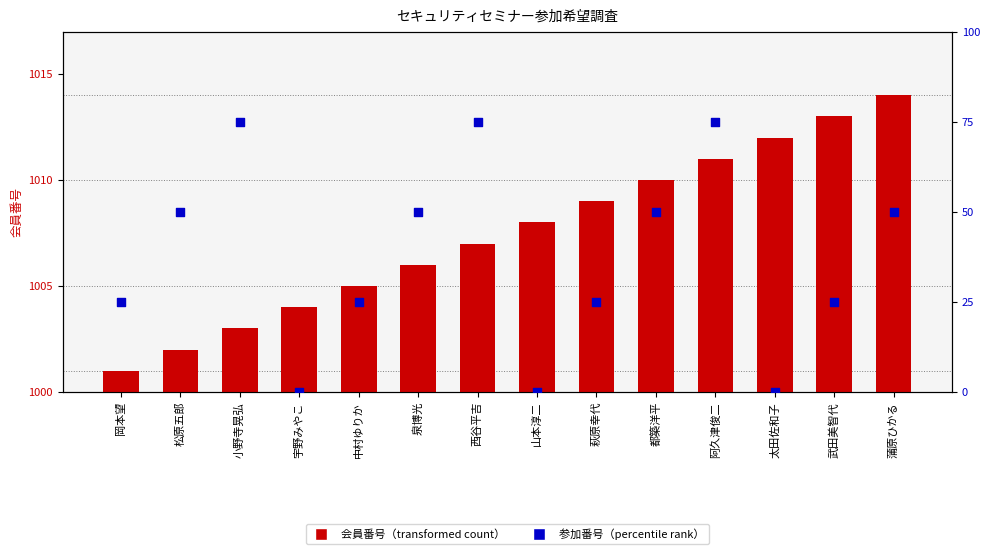

At how many categories does at least one series exceed 175?

14